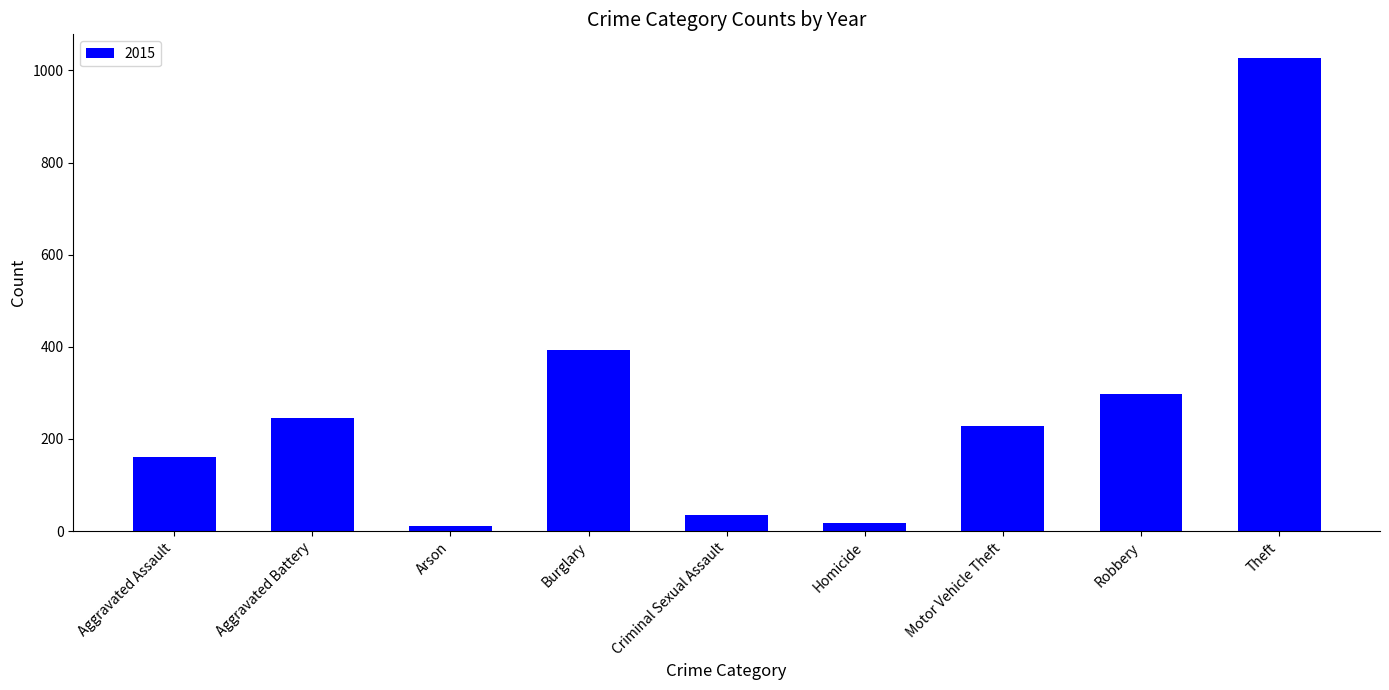

Does the chart contain any negative values?

No